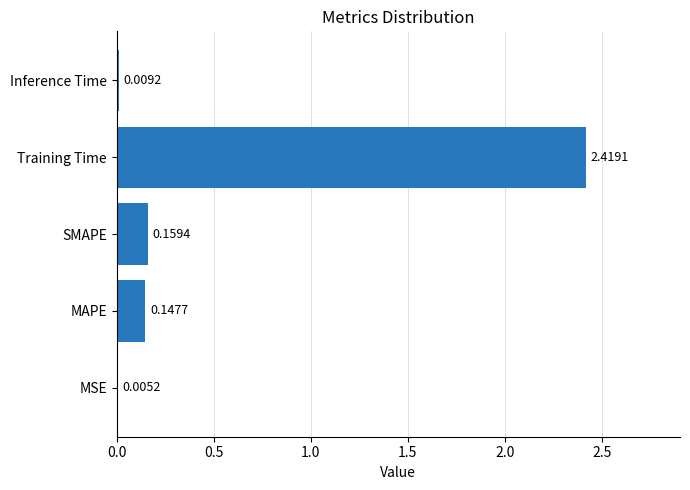

What is the change in value from Training Time to Inference Time?

-2.4